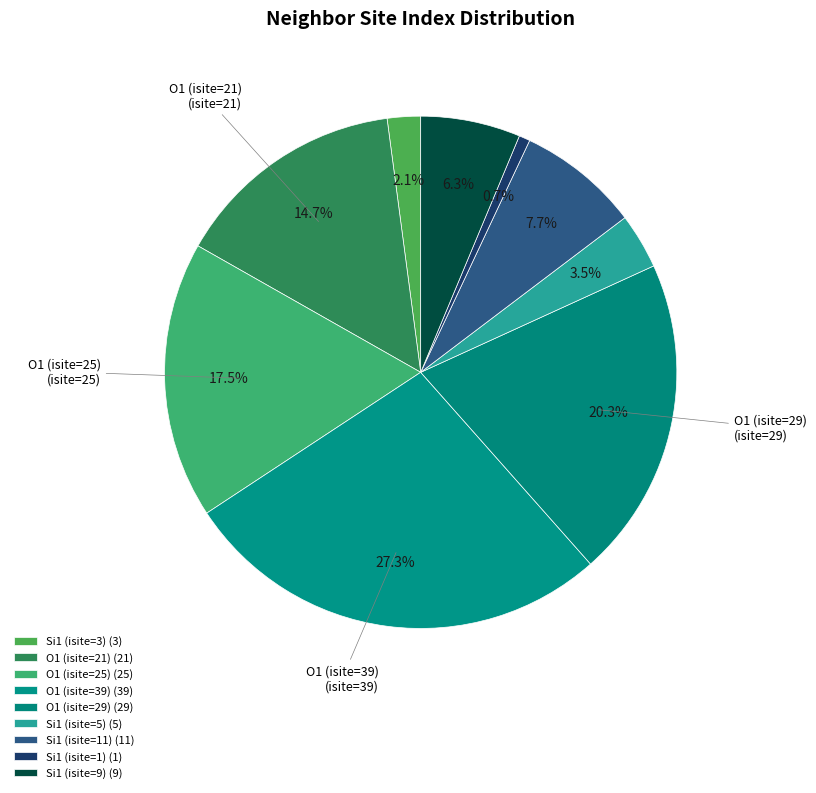

How many slices are in this pie chart?

9